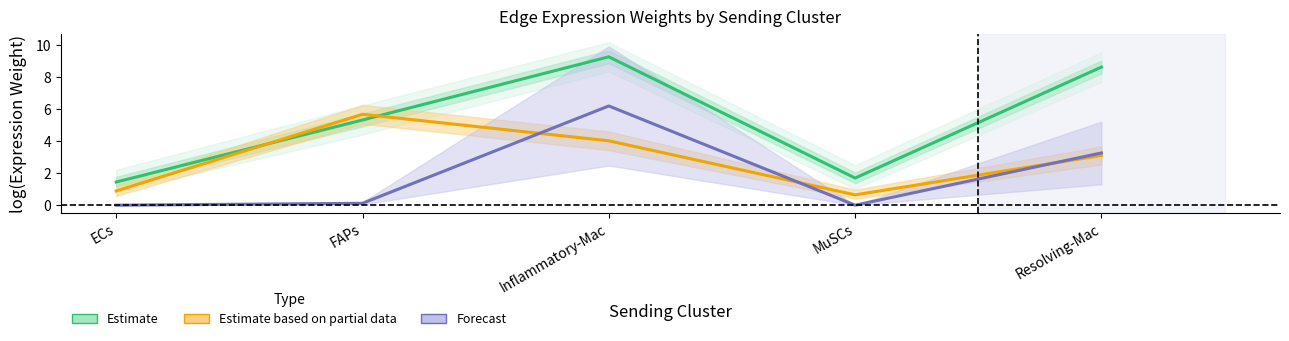

The value of Estimate at Resolving-Mac is 8.6. True or false?

True